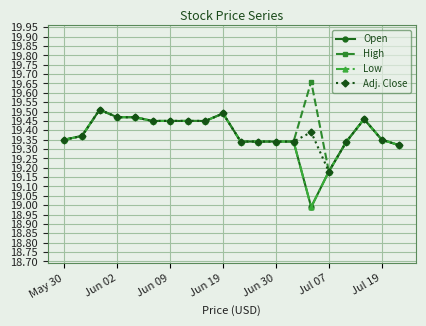

At which category does the chart reach its peak across all series?

14